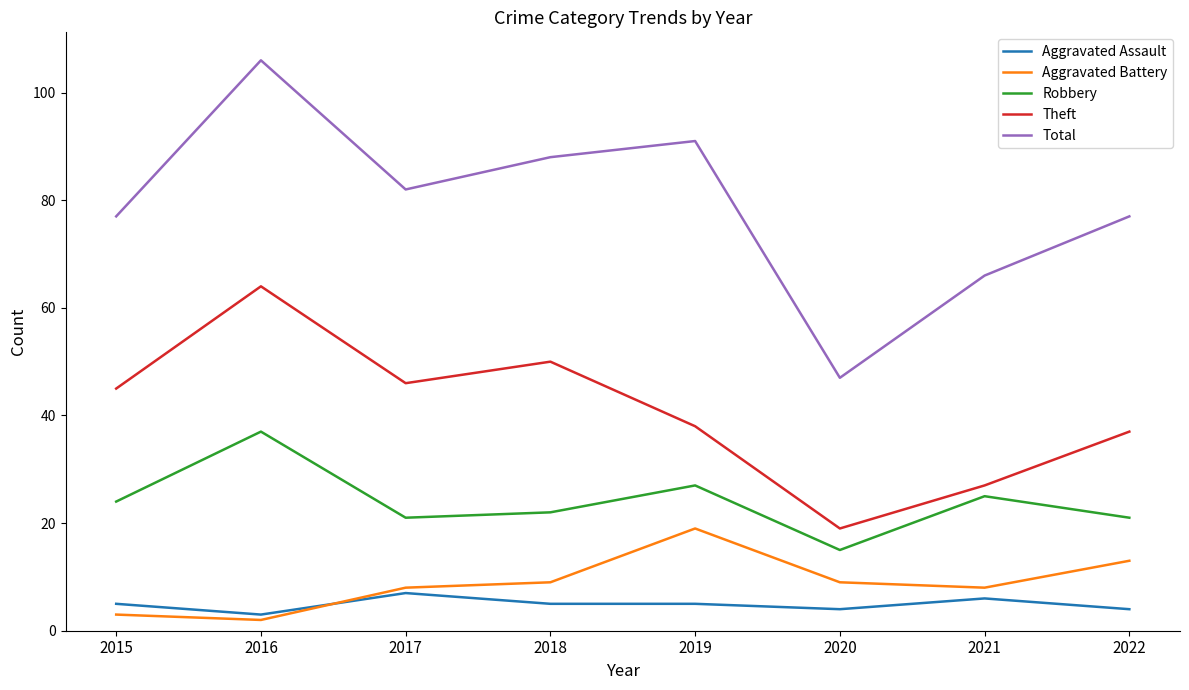

Which series has the largest total across all categories?

Total